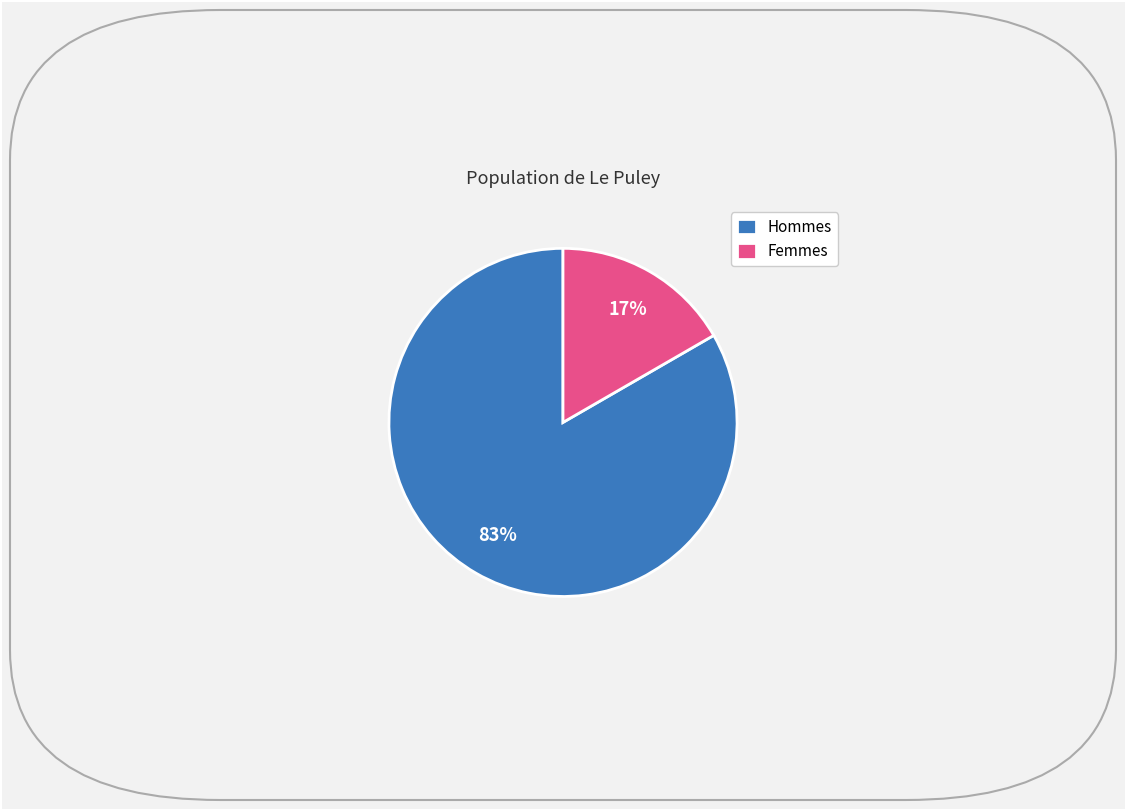

Between Hommes and Femmes, which is larger?

Hommes